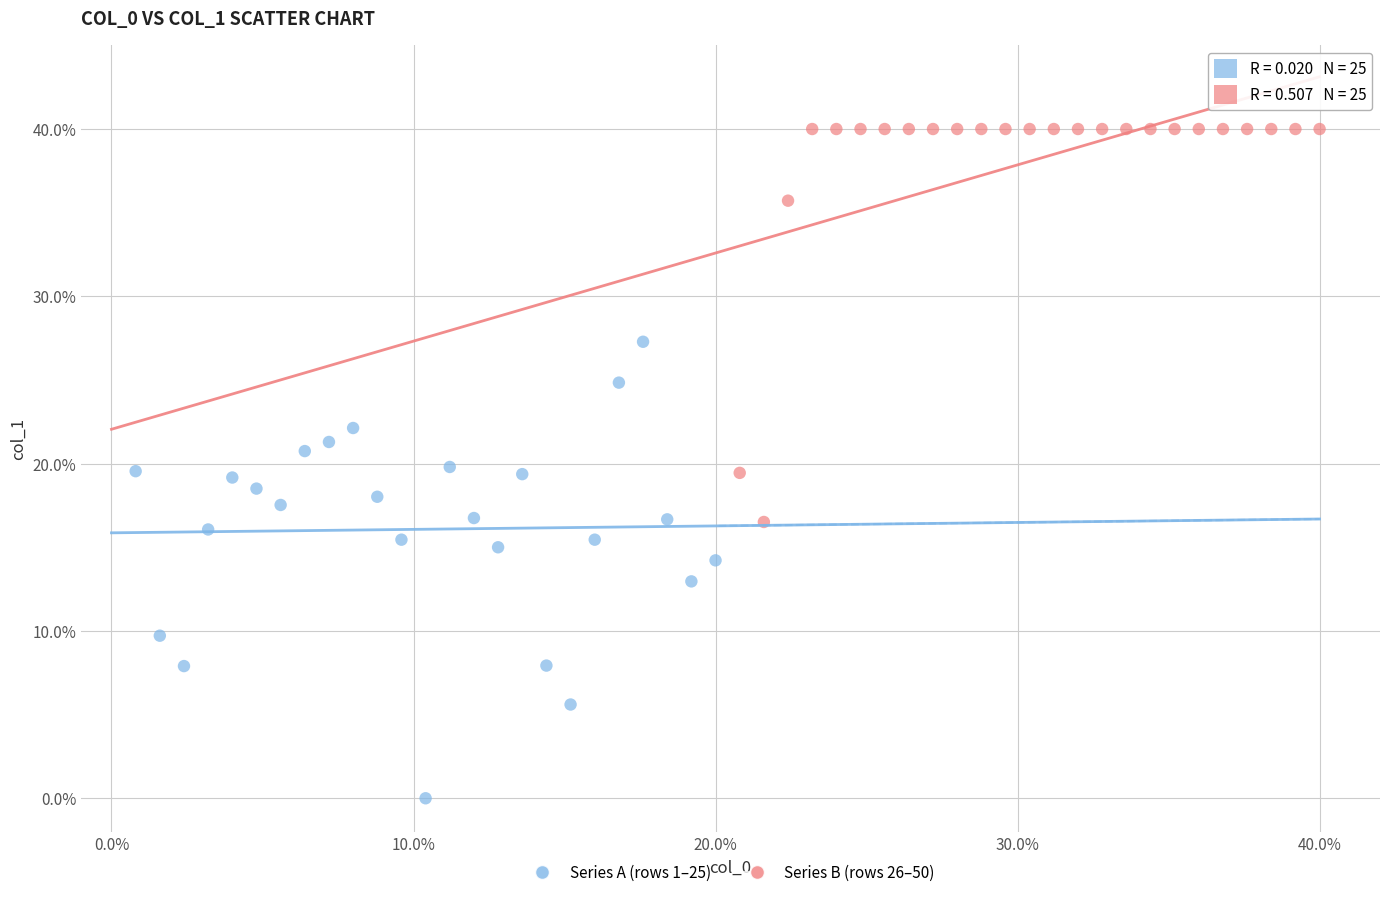

Which series has the widest spread of Y values?

Series A (rows 1–25)